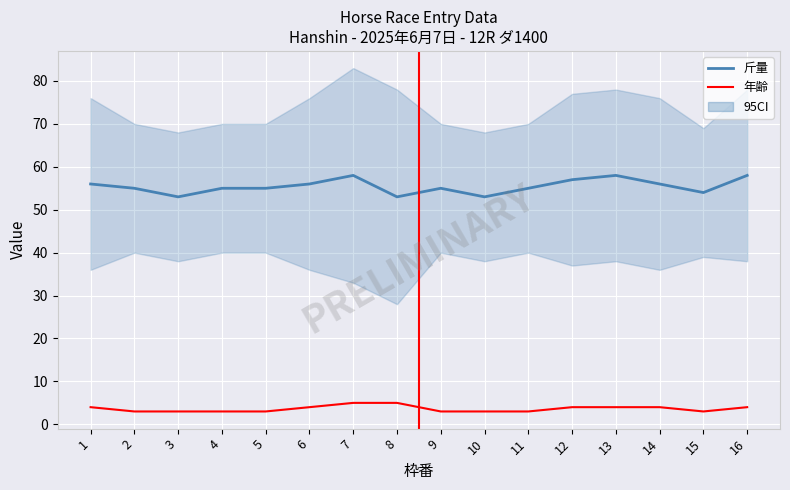

At 8, list the series in order from smallest to largest.

年齢, 斤量